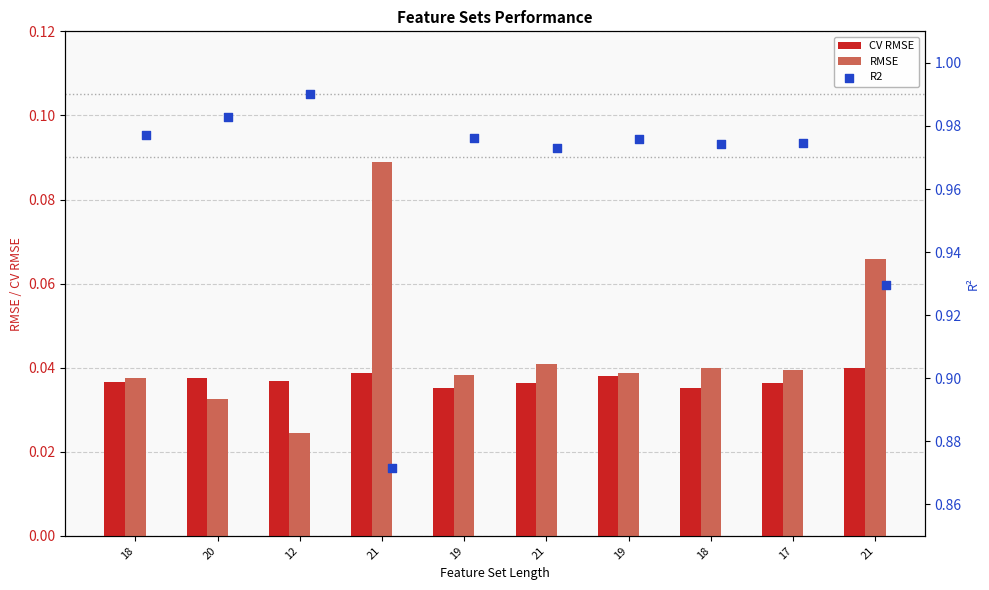

What are all the series names shown in the legend?

CV RMSE, RMSE, R2